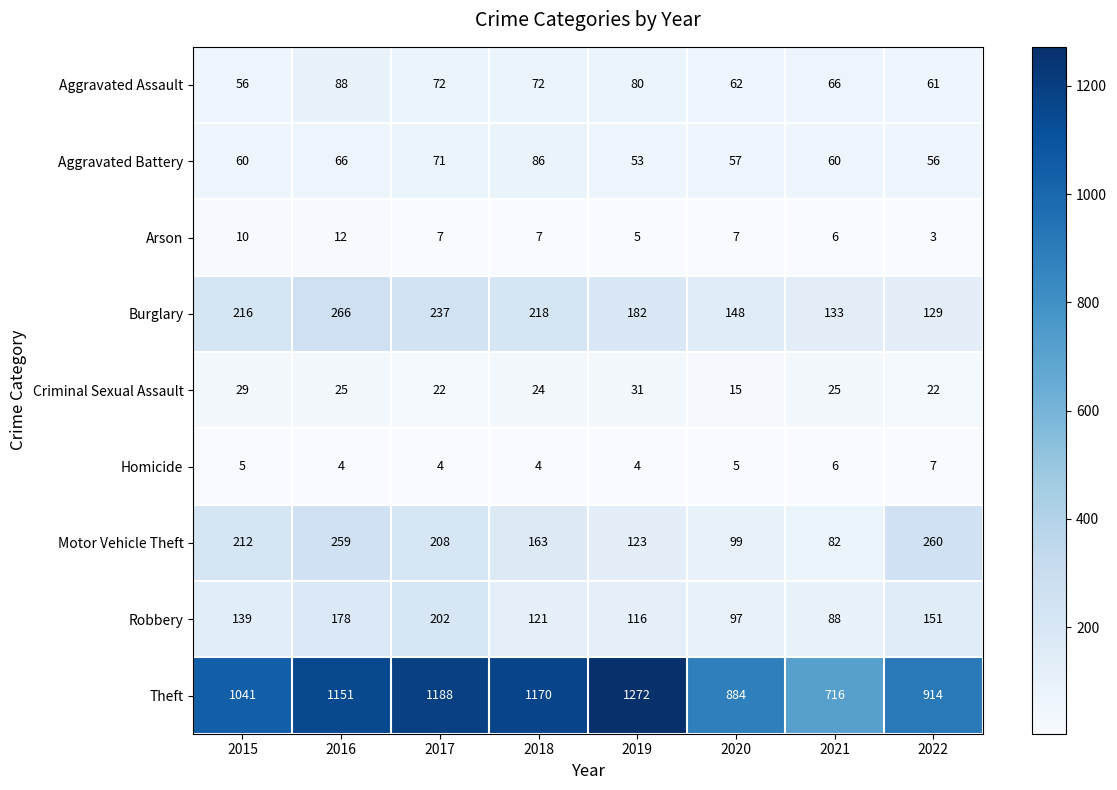

Is it true that Homicide equals 6 at 2021?

True